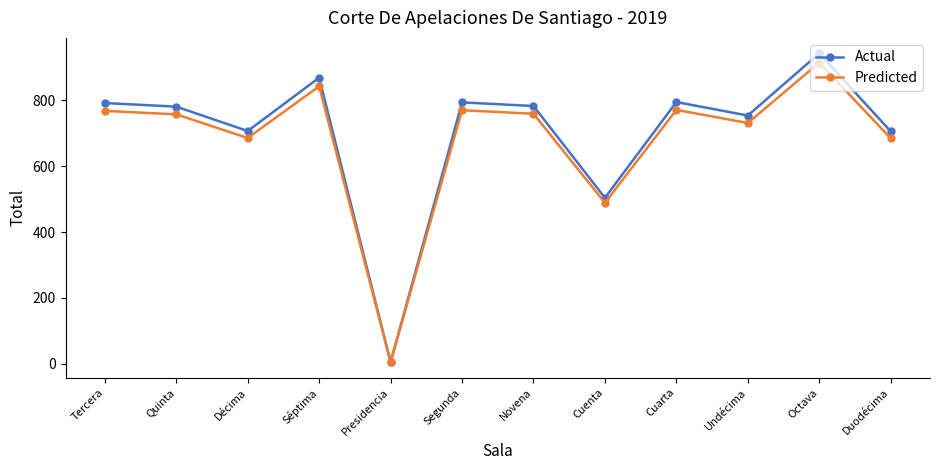

What is the value of the Actual point at the 12th from the left?

706.0